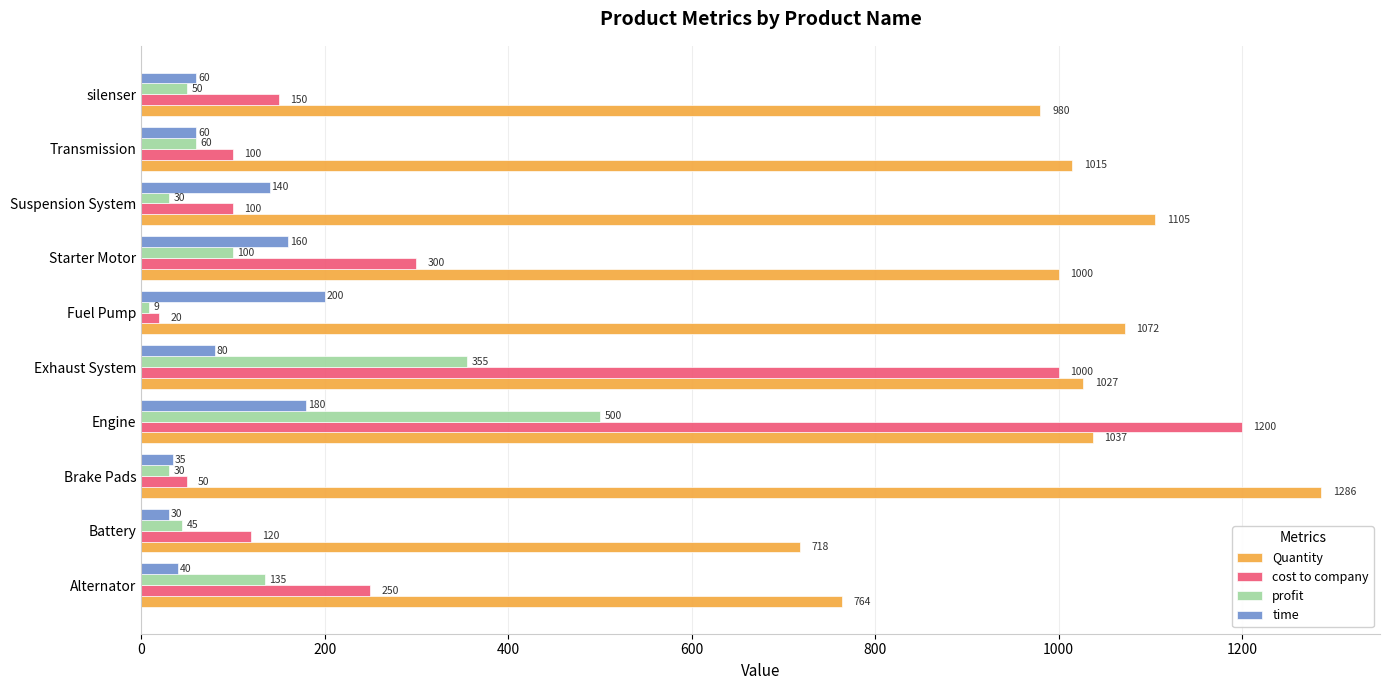

True or false: Quantity has a value of 1380 at Starter Motor.

False